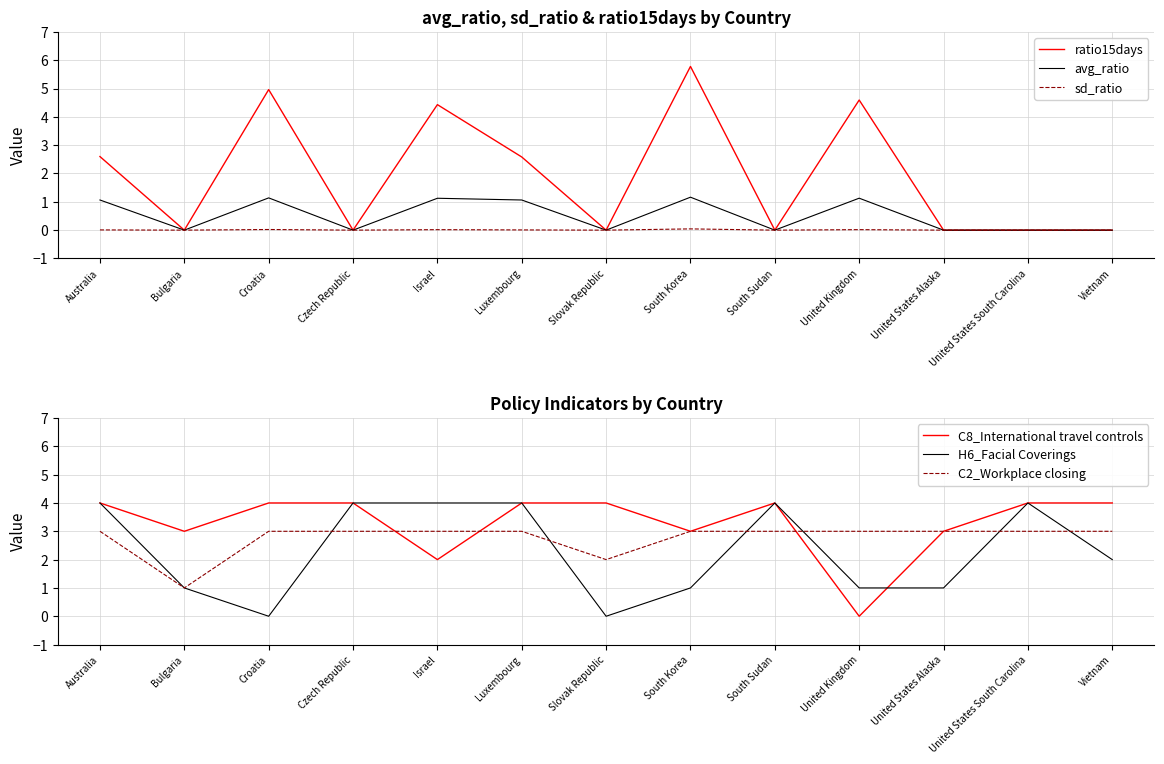

At Luxembourg, list the series in order from largest to smallest.

C8_International travel controls, H6_Facial Coverings, C2_Workplace closing, ratio15days, avg_ratio, sd_ratio